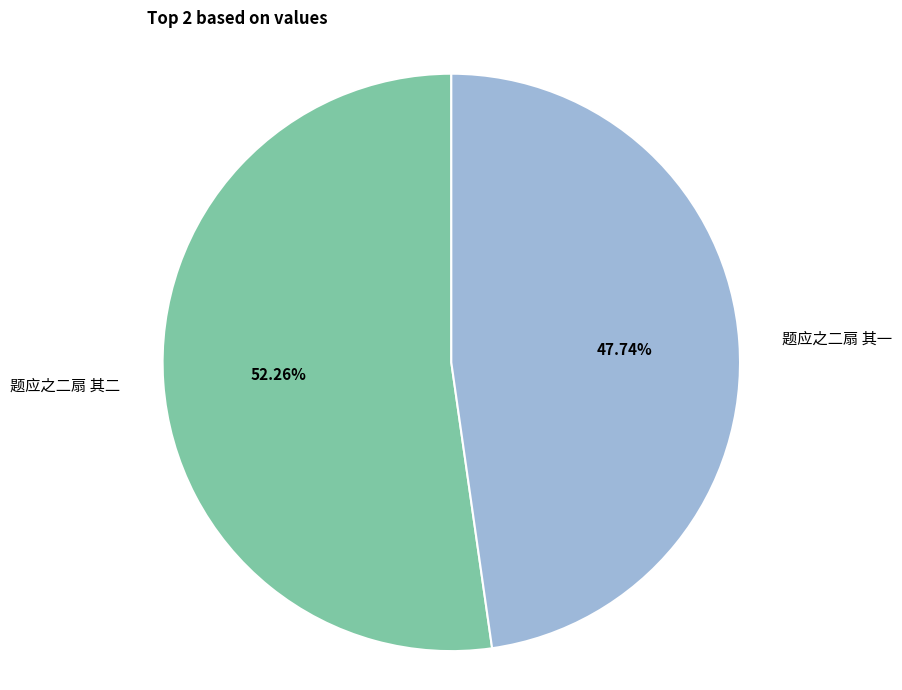

Is there a majority slice in this chart?

Yes